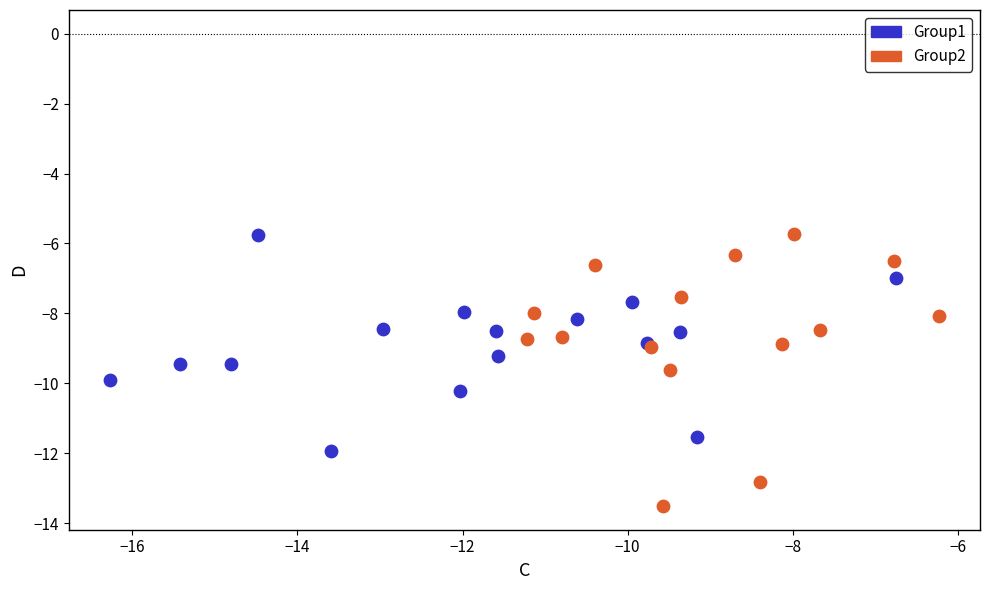

Which series has the largest Y range (max minus min)?

Group2